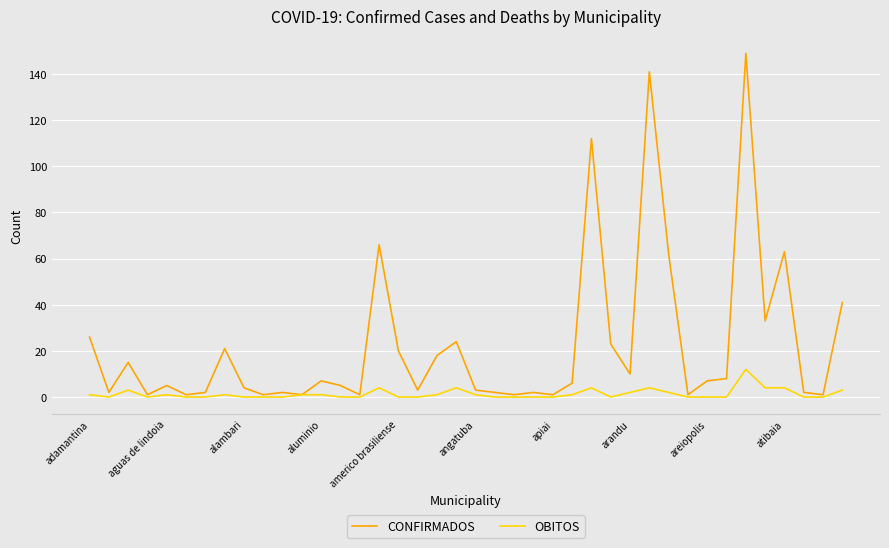

Which series has the widest spread of values?

CONFIRMADOS